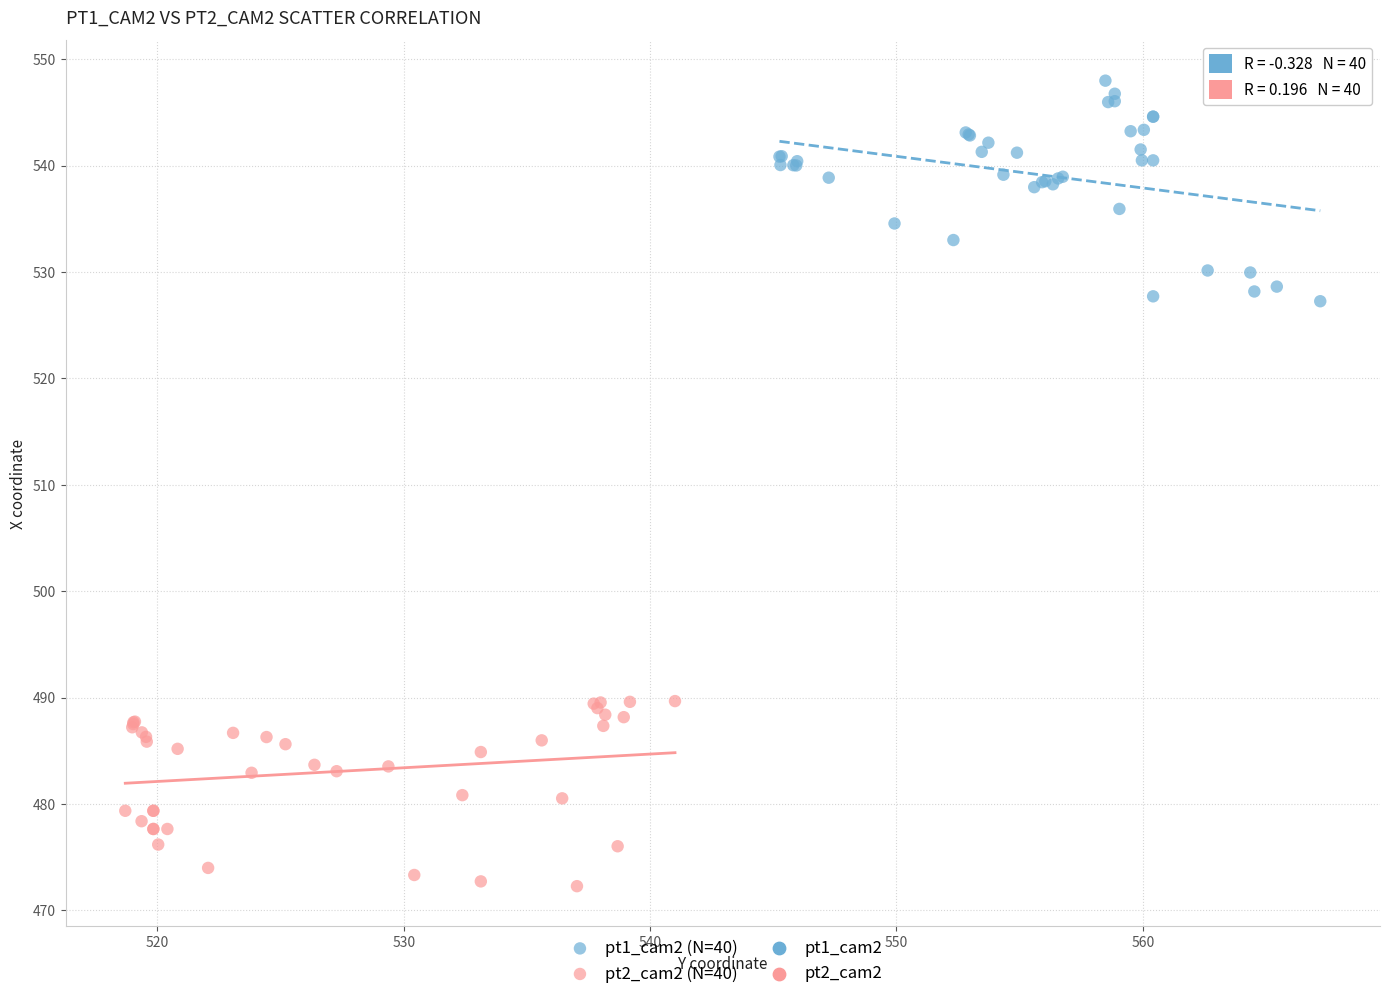

Which series contains the highest Y value?

pt1_cam2 (N=40)